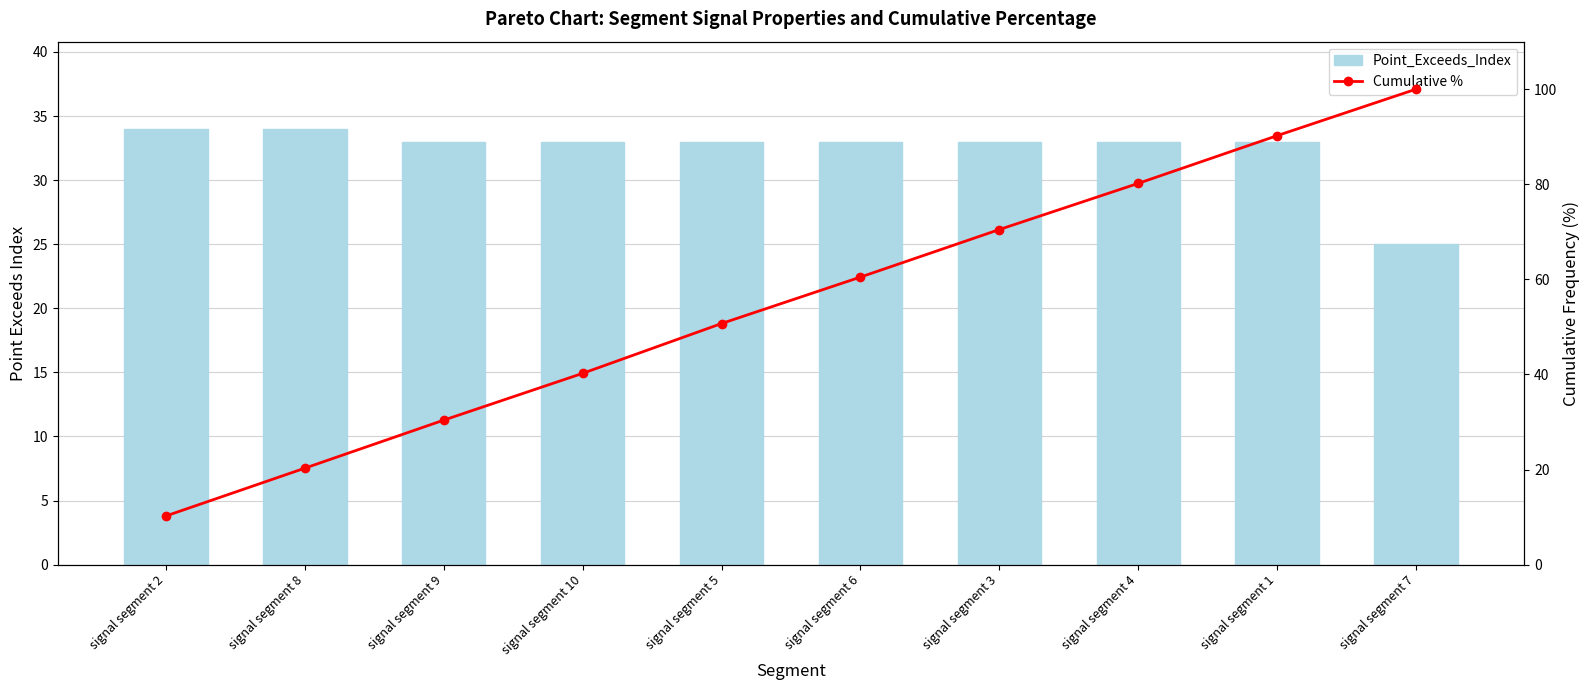

What is the minimum value for Cumulative %?

10.3